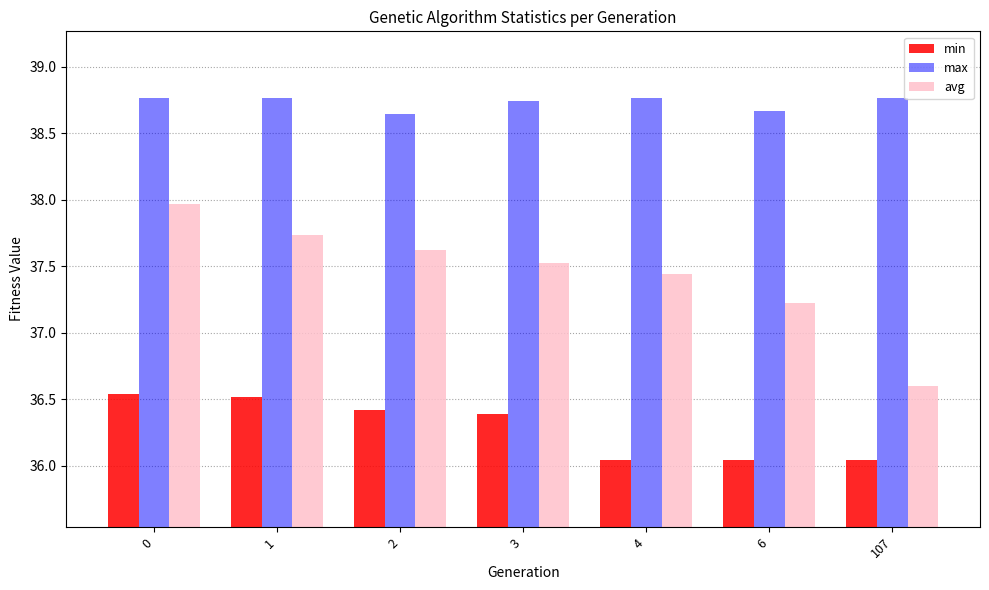

What is the difference between the avg values at 0 and 4?

0.5